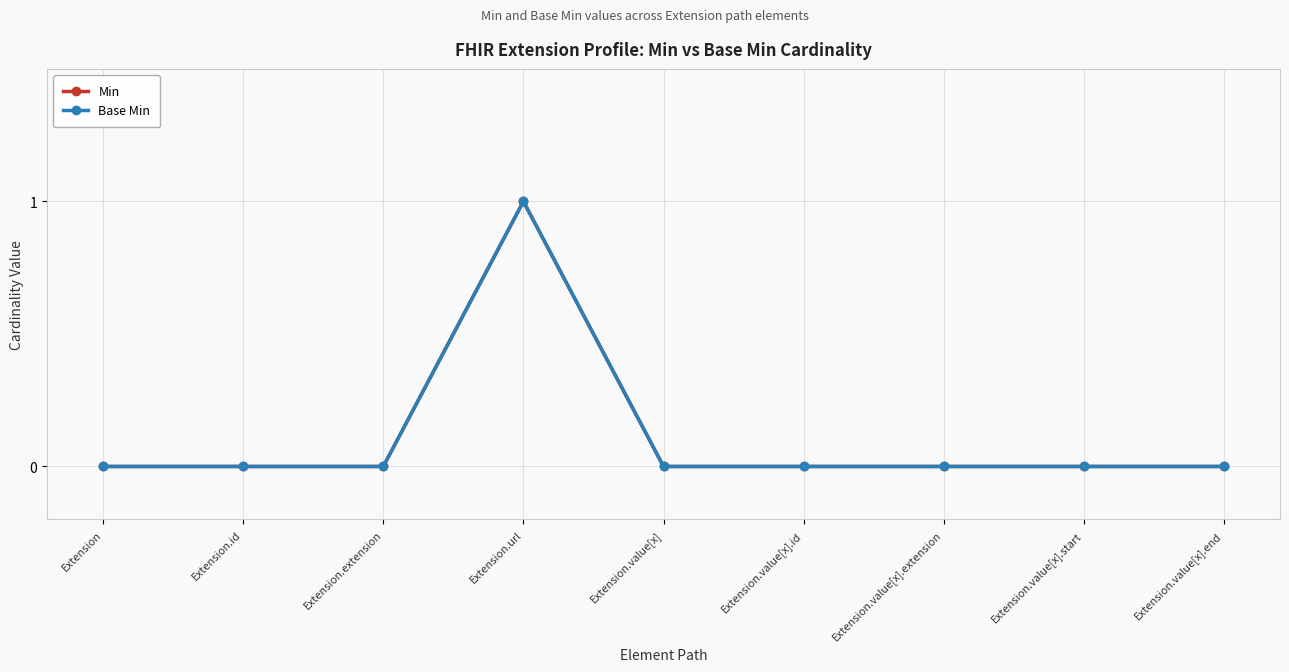

What is the difference between the maximum and minimum values in the Min series?

1